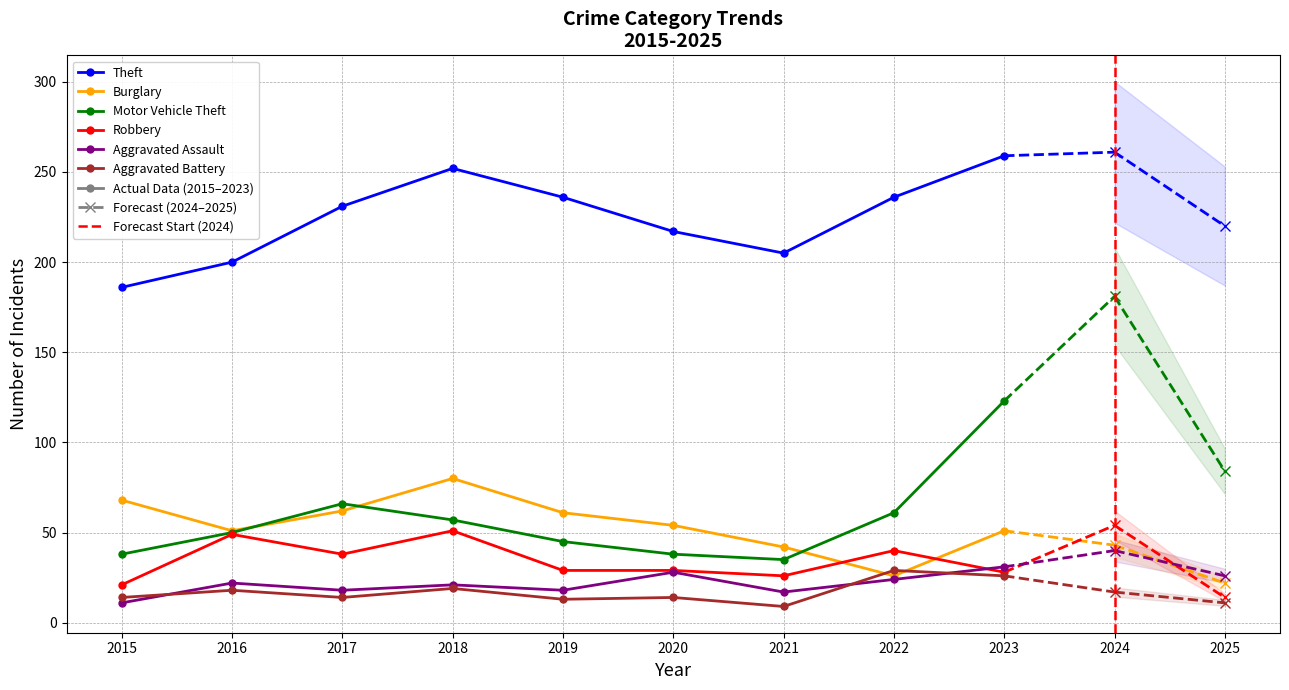

Reading right to left, transcribe all the data shown in this chart.

Theft: 2025=220	2024=261	2023=259	2022=236	2021=205	2020=217	2019=236	2018=252	2017=231	2016=200	2015=186
Burglary: 2025=22	2024=43	2023=51	2022=26	2021=42	2020=54	2019=61	2018=80	2017=62	2016=51	2015=68
Motor Vehicle Theft: 2025=84	2024=181	2023=123	2022=61	2021=35	2020=38	2019=45	2018=57	2017=66	2016=50	2015=38
Robbery: 2025=14	2024=54	2023=28	2022=40	2021=26	2020=29	2019=29	2018=51	2017=38	2016=49	2015=21
Aggravated Assault: 2025=26	2024=40	2023=31	2022=24	2021=17	2020=28	2019=18	2018=21	2017=18	2016=22	2015=11
Aggravated Battery: 2025=11	2024=17	2023=26	2022=29	2021=9	2020=14	2019=13	2018=19	2017=14	2016=18	2015=14